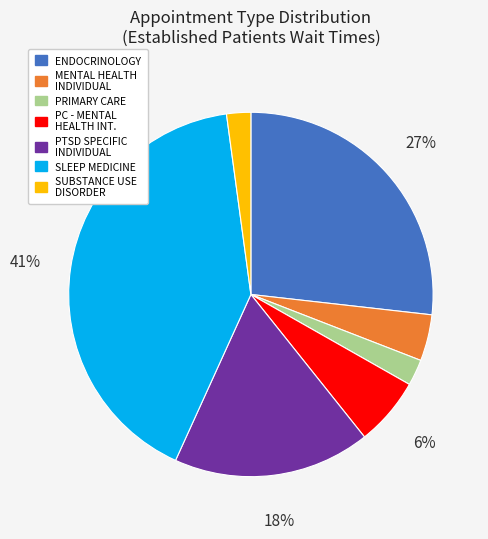

To the nearest percent, what is the average slice percentage?

14%